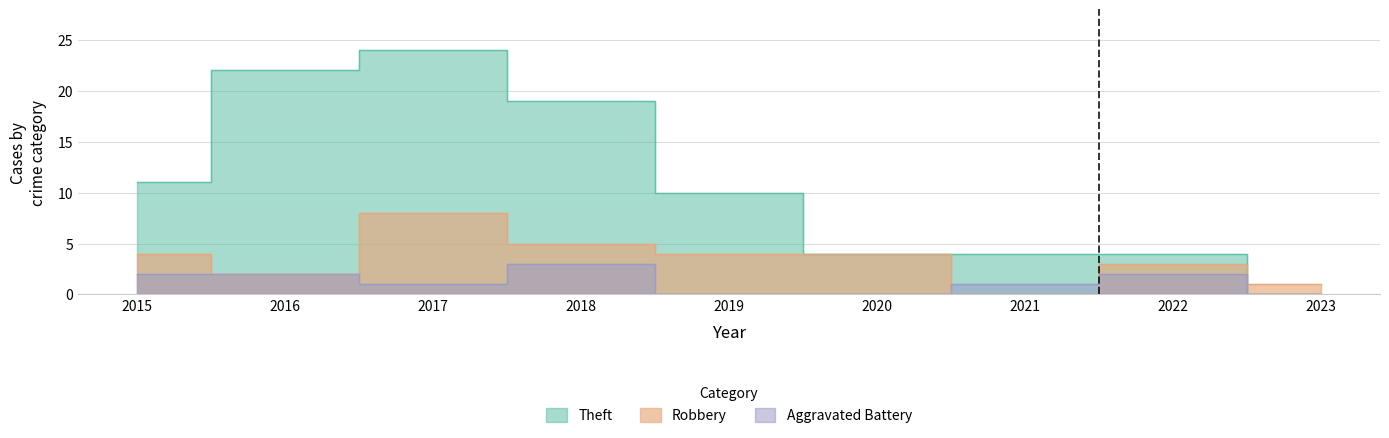

Which series has the largest range (max minus min)?

Theft